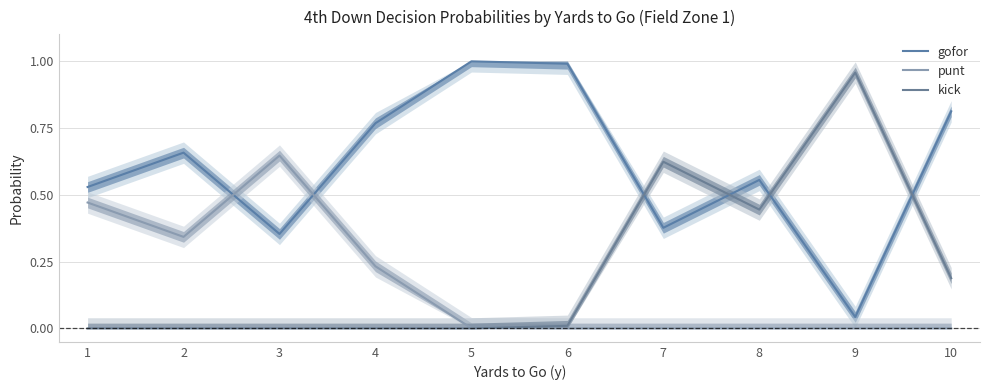

At 9, list the series in order from largest to smallest.

kick, gofor, punt